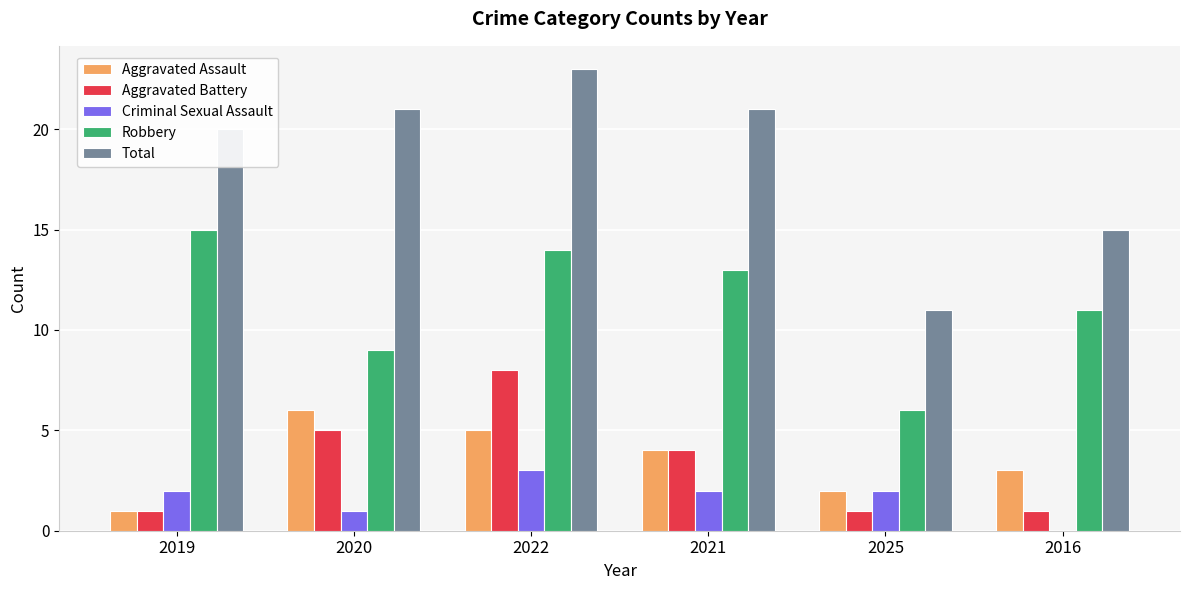

What is the difference between the Robbery values at 2021 and 2022?

1